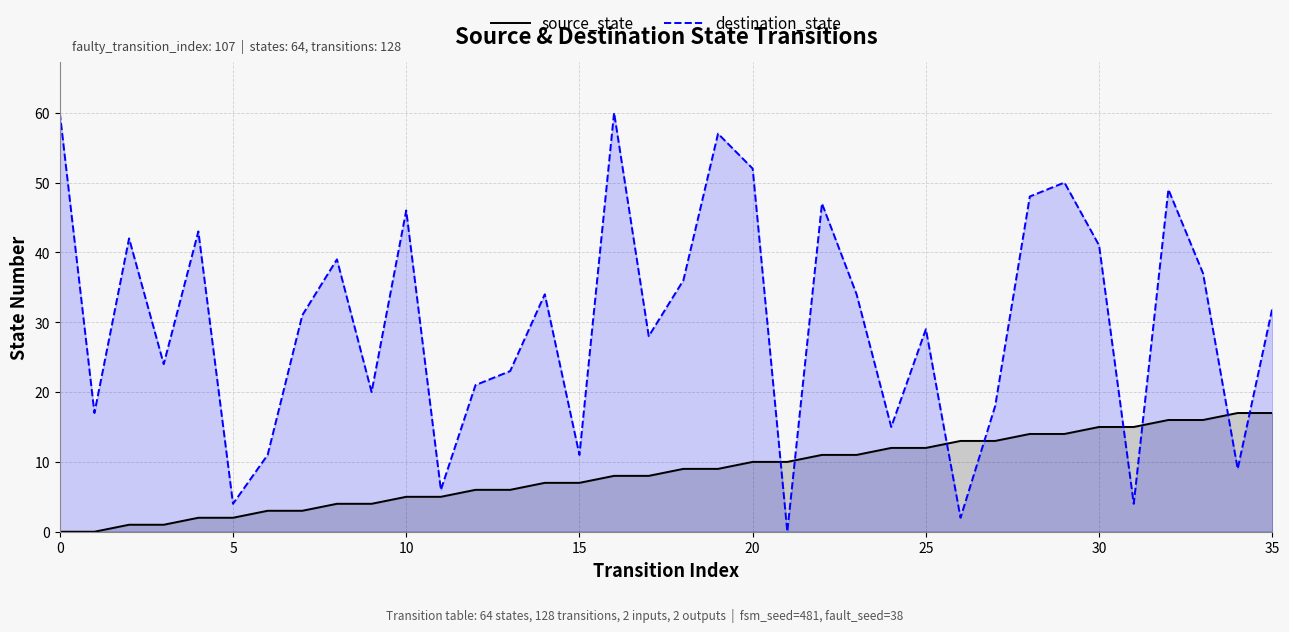

How many values in the source_state series exceed 9?

16